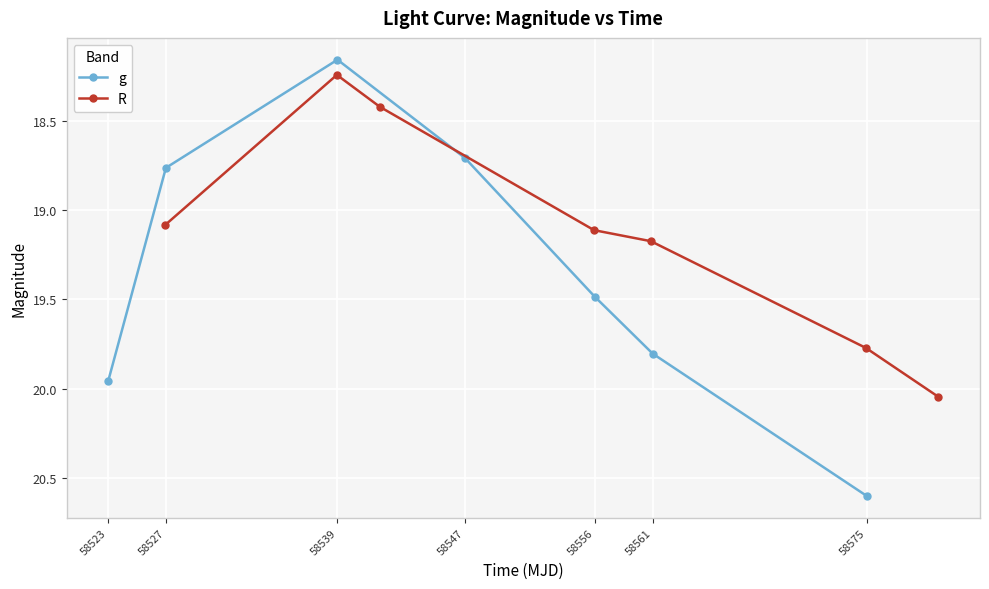

How many lines are shown in the chart?

2